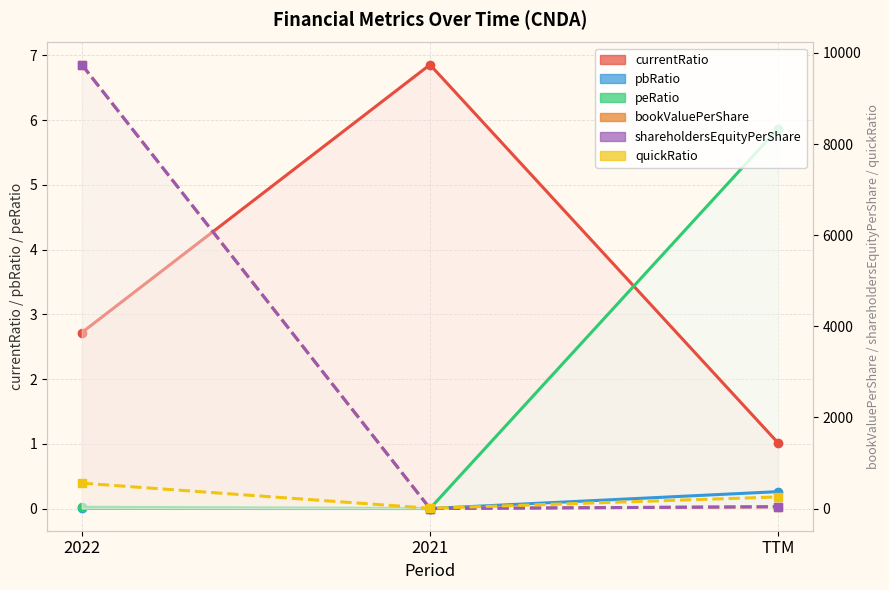

At 2021, list the series in order from largest to smallest.

currentRatio, quickRatio, bookValuePerShare, shareholdersEquityPerShare, peRatio, pbRatio